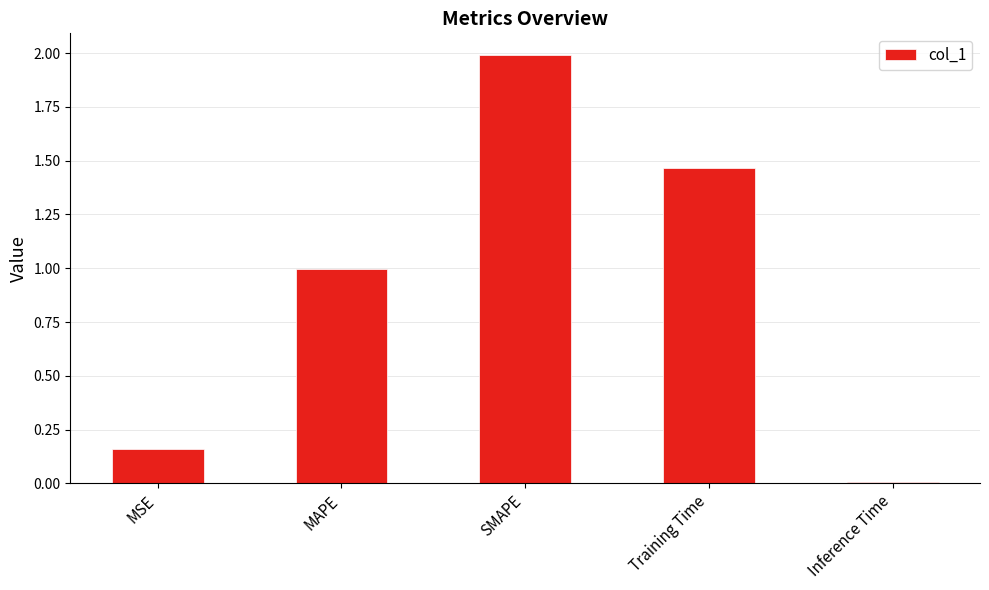

What is the label of the 2nd bar from the left?

MAPE